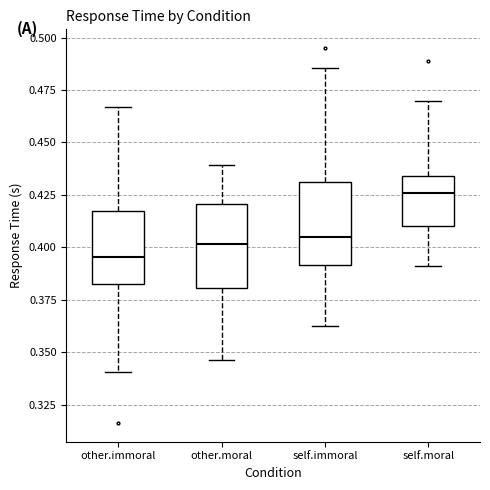

Which box has the highest median line?

self.moral